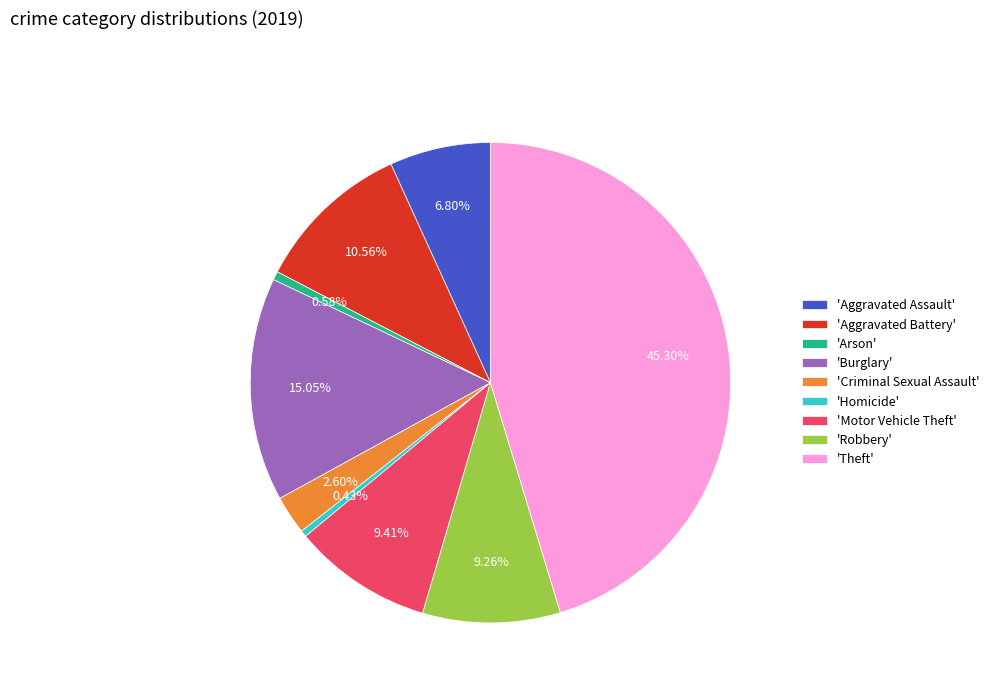

Do 'Robbery' and 'Criminal Sexual Assault' together represent more than half of the pie?

No